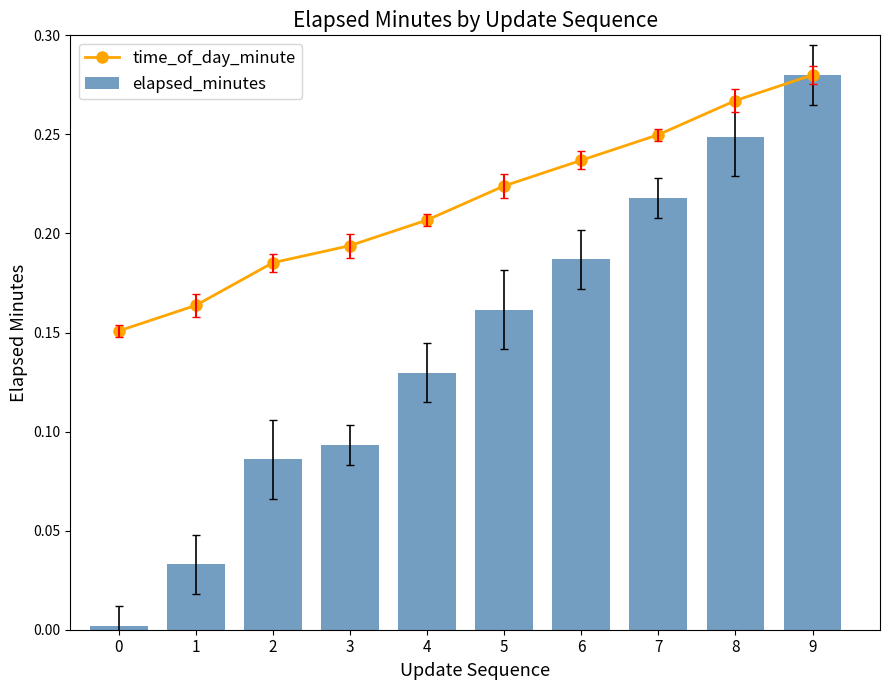

Read the time_of_day_minute value at 7.

0.2